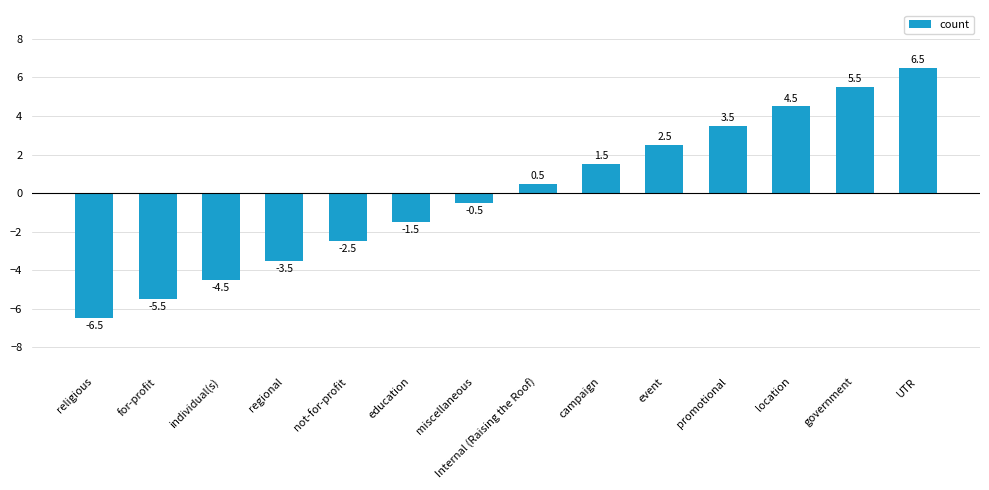

What position from the right is individual(s)?

12